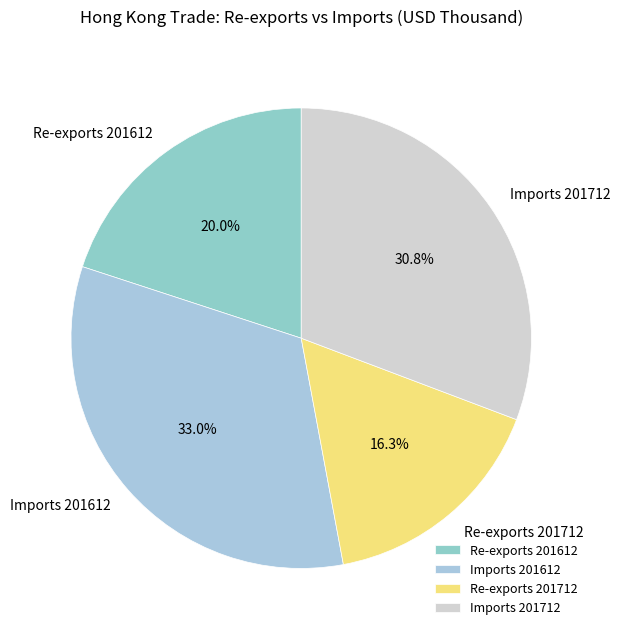

What is the ratio of the value at Imports 201712 to the value at Re-exports 201612?

1.5